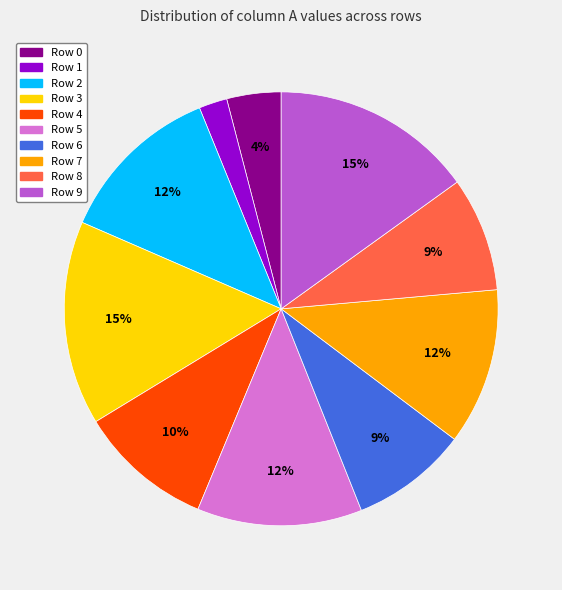

Combined, do Row 1 and Row 6 account for over 50%?

No